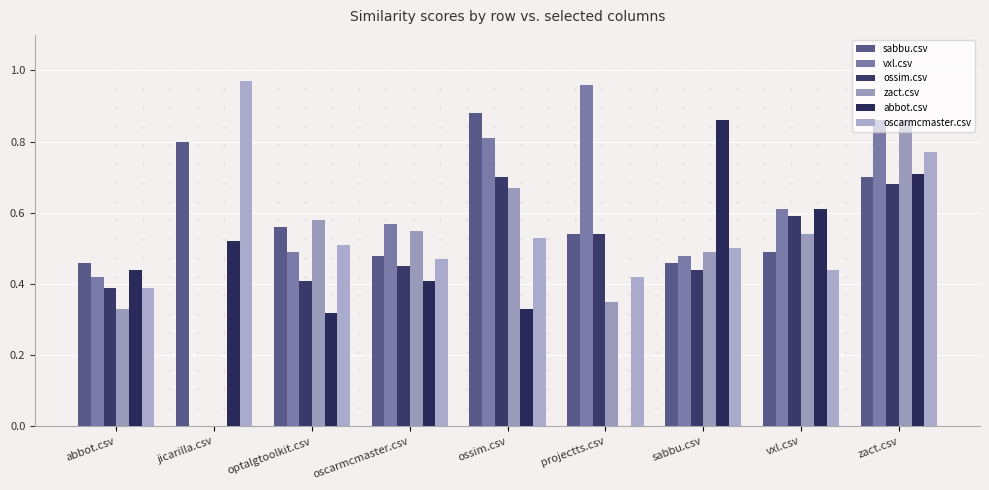

Between projectts.csv and sabbu.csv, which series saw the biggest shift?

abbot.csv